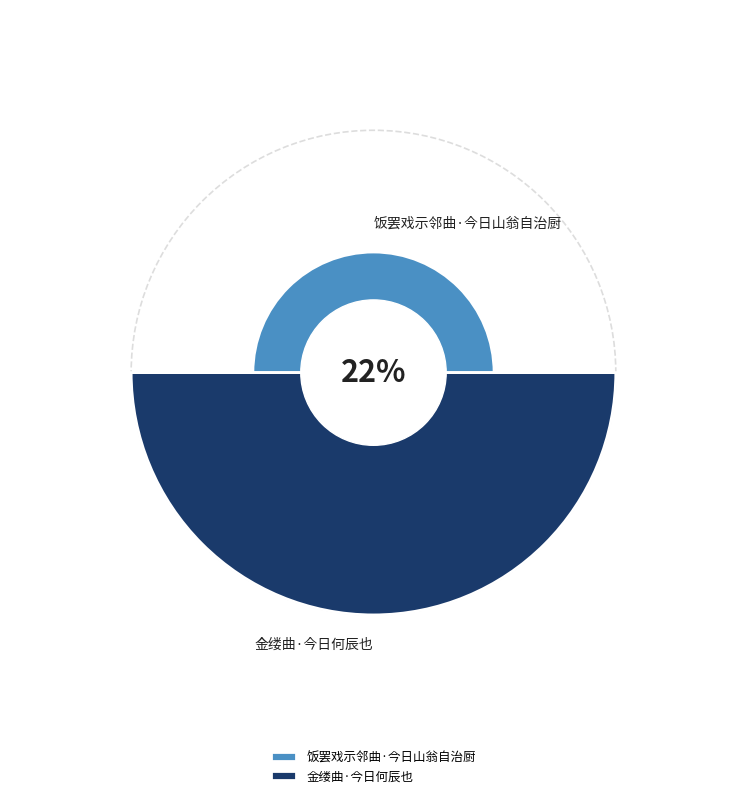

Does 金缕曲·今日何辰也 represent more than half of the total?

Yes